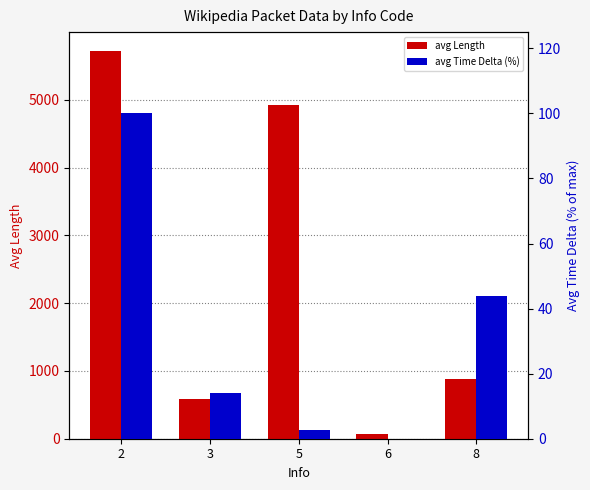

What is the spread (max minus min) of values at 6?

66.0